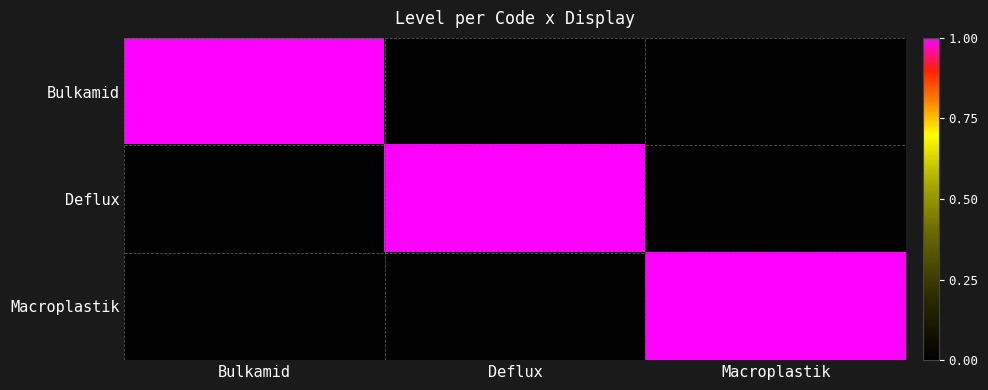

Which series has the largest total across all categories?

Bulkamid